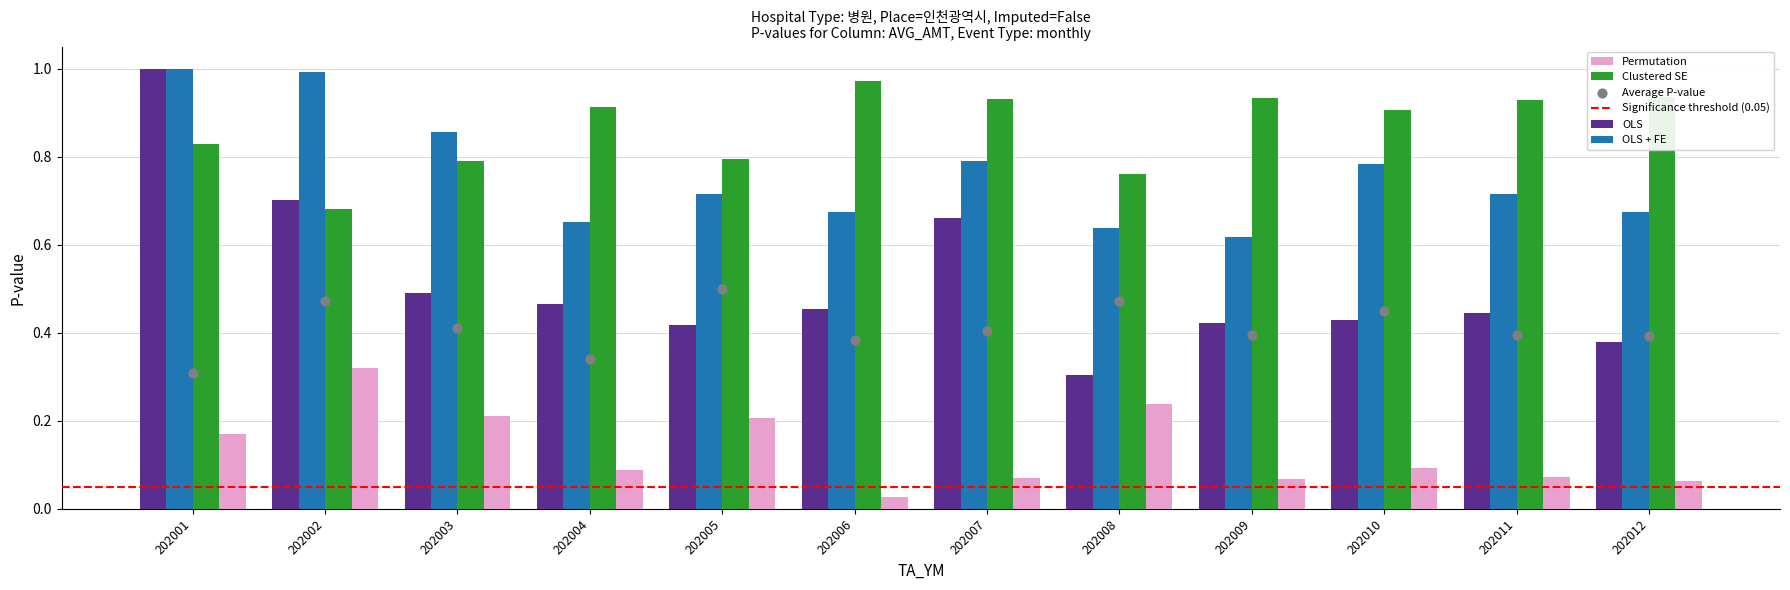

Which series has the largest Y range (max minus min)?

OLS